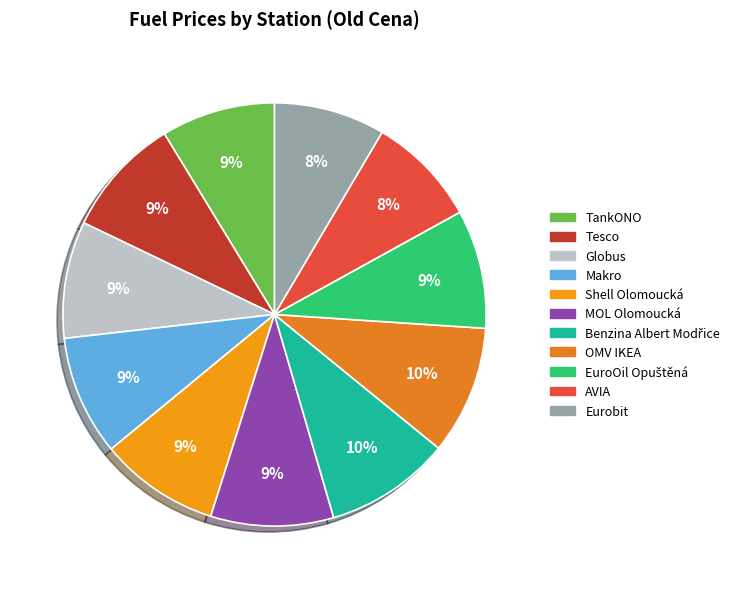

Is Benzina Albert Modřice the majority of the pie?

No